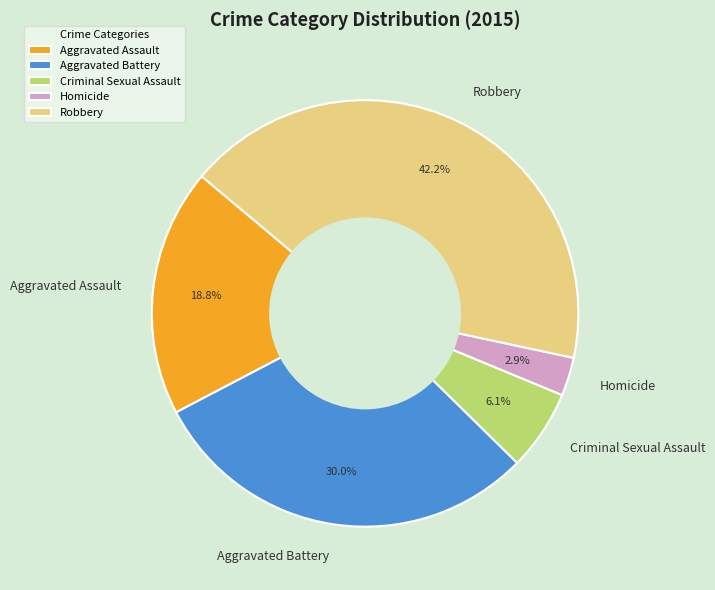

What is the ratio of the value at Homicide to the value at Robbery?

0.1